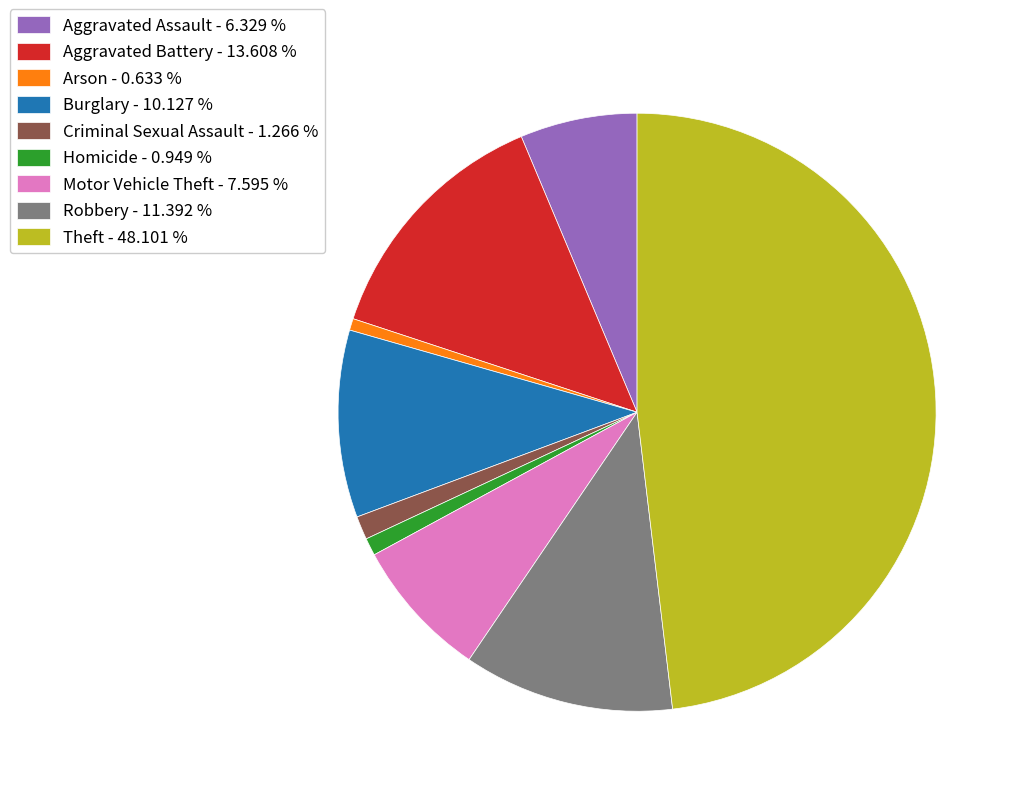

What is the ratio of the value at Aggravated Battery - 13.608 % to the value at Robbery - 11.392 %?

1.2